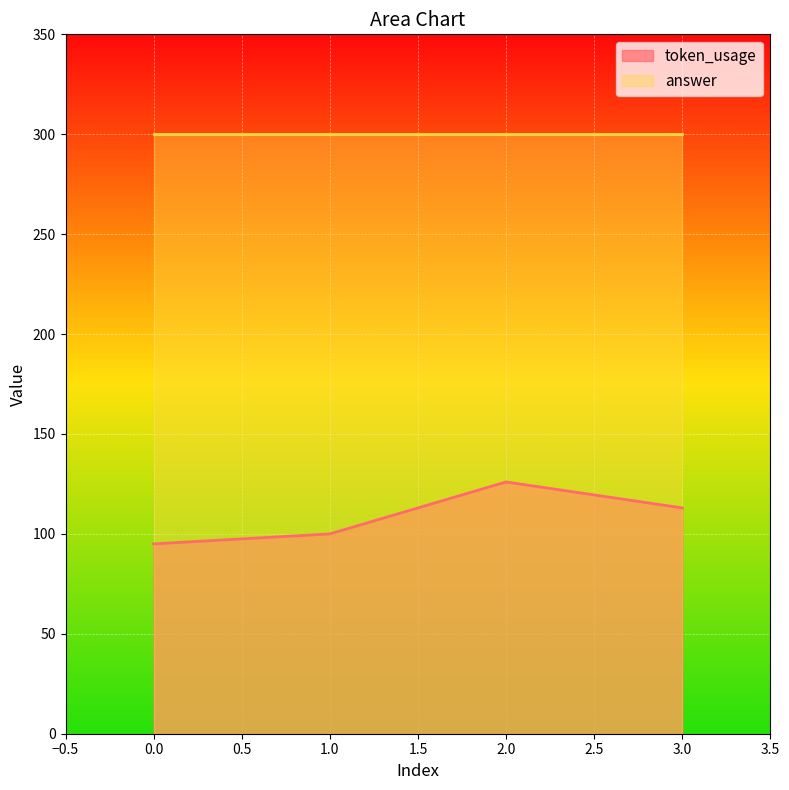

What is the average value?

108